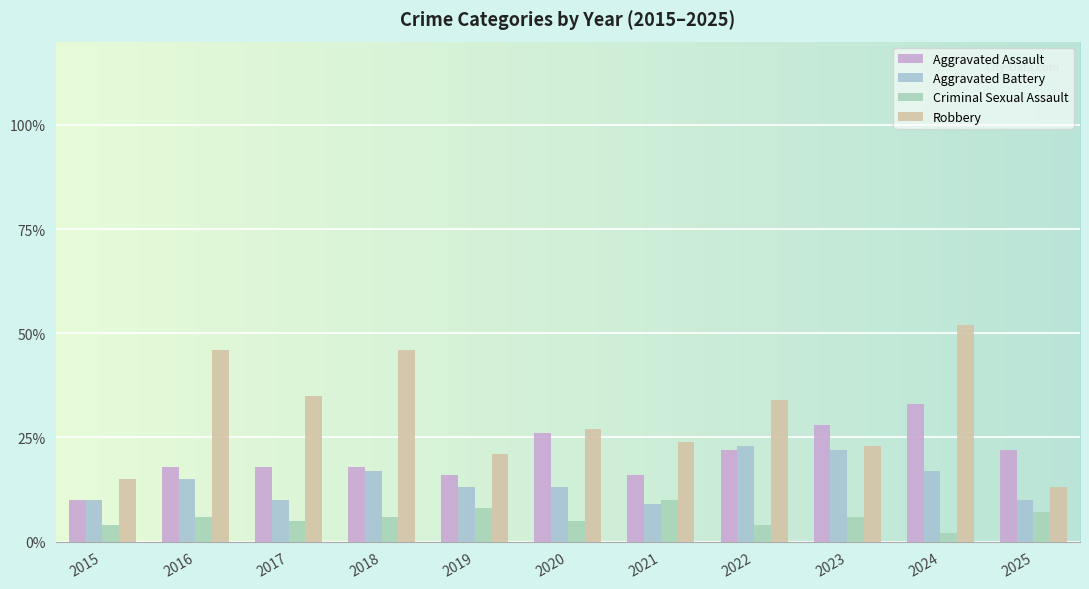

What is the value of the Criminal Sexual Assault bar at the 1st from the left?

4